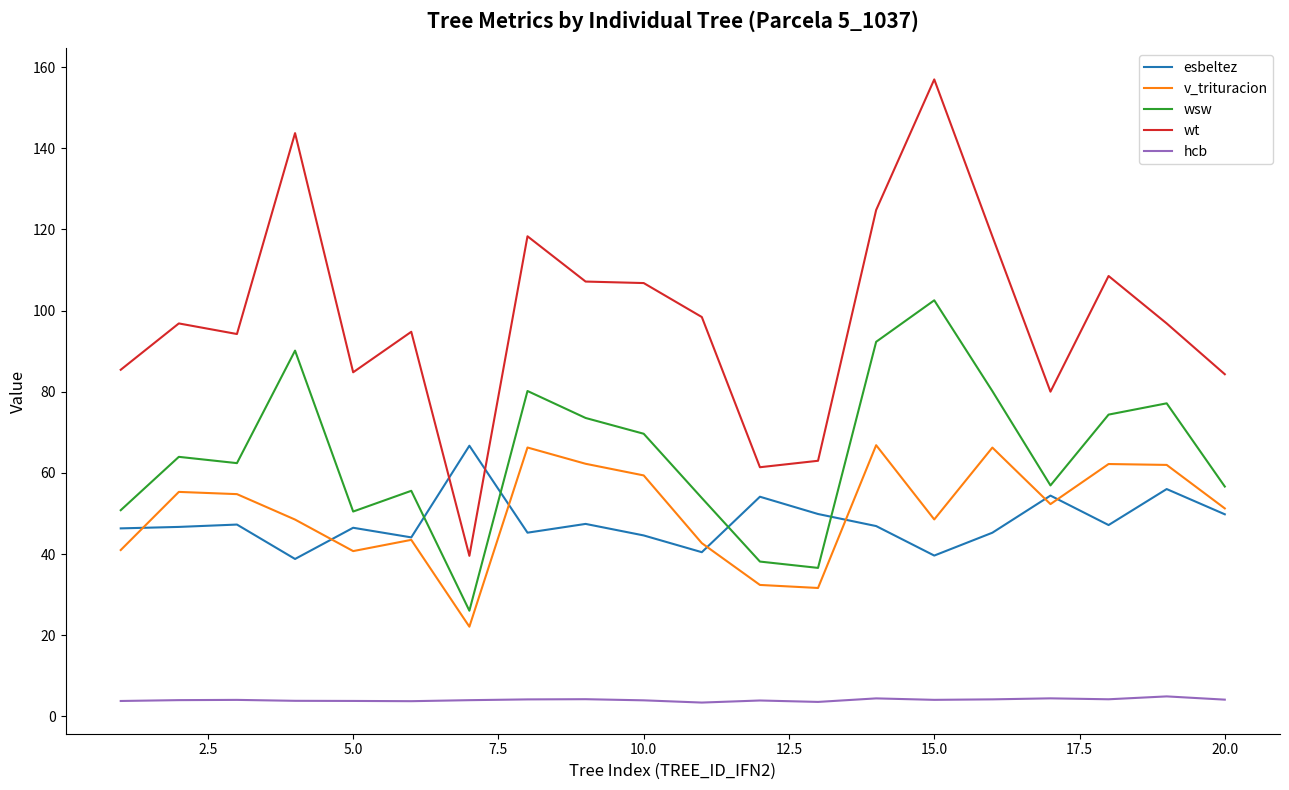

What is the greatest value displayed?

157.0